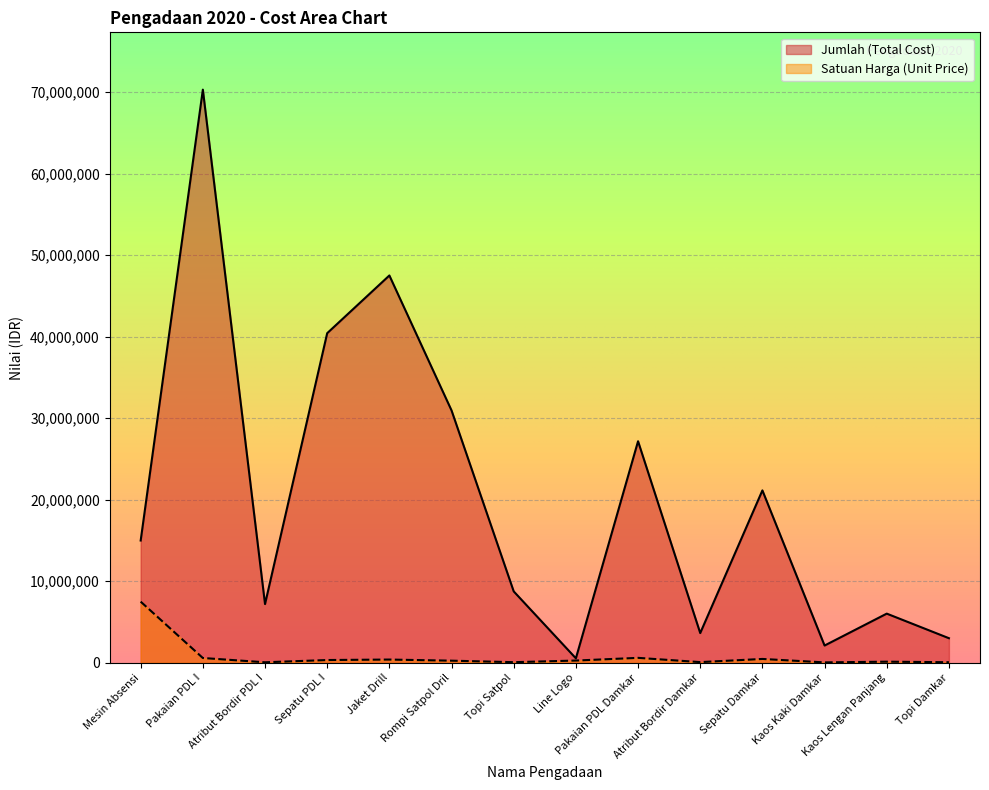

Reading left to right, list all the values displayed in this chart.

Jumlah (Total Cost): 15000000	70320000	7200000	40440000	47520000	30960000	8760000	546000	27180000	3645000	21150000	2115000	6030000	3015000
Satuan Harga (Unit Price): 7500000	586000	60000	337000	396000	258000	73000	273000	604000	81000	470000	47000	134000	67000